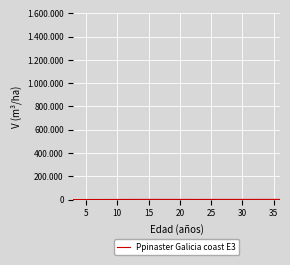

Does the chart have visible grid lines?

Yes